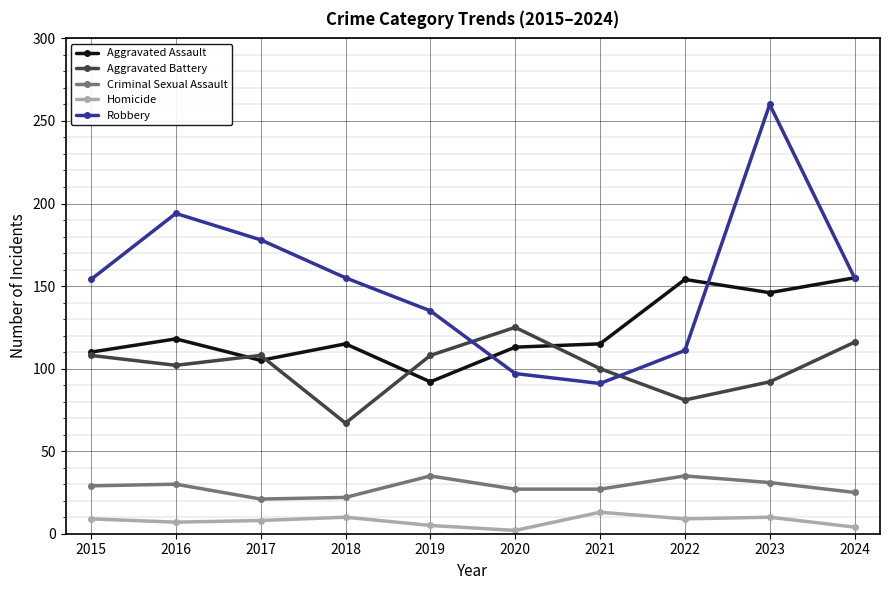

List the series in order of their peak value, lowest first.

Homicide, Criminal Sexual Assault, Aggravated Battery, Aggravated Assault, Robbery